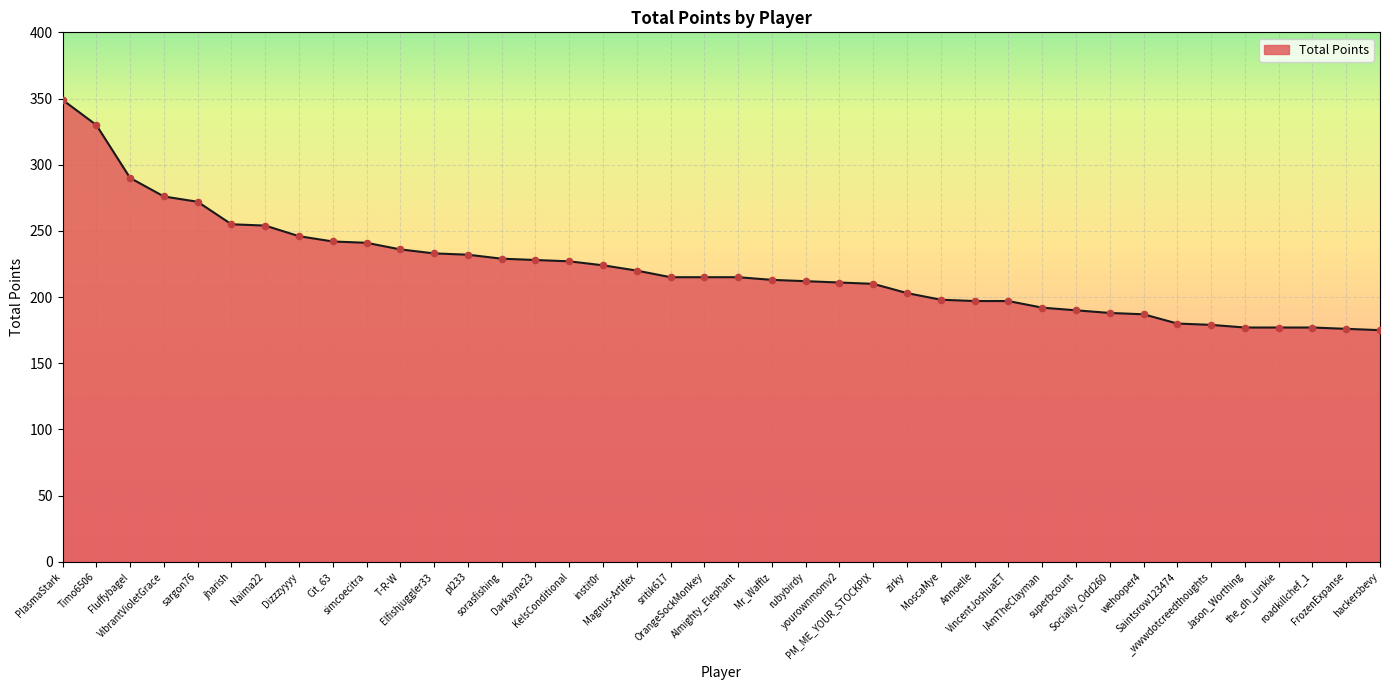

Approximately how many times larger is the value at wehooper4 compared to sargon76?

0.7